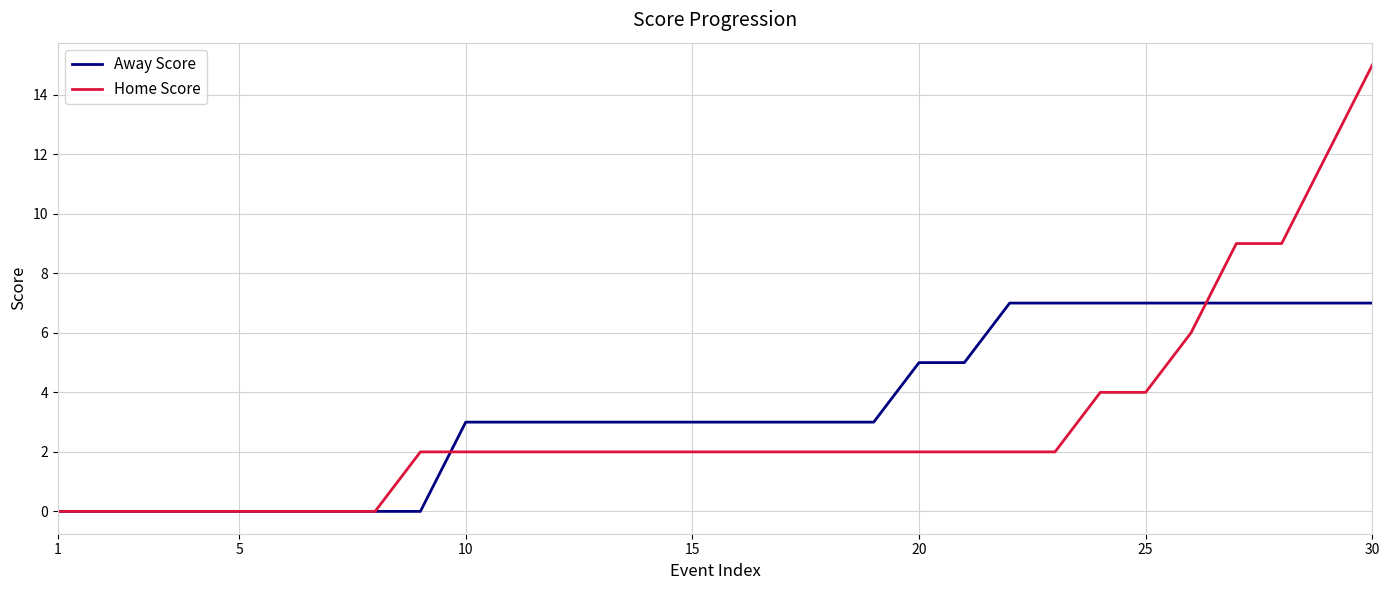

Does the chart have visible grid lines?

Yes